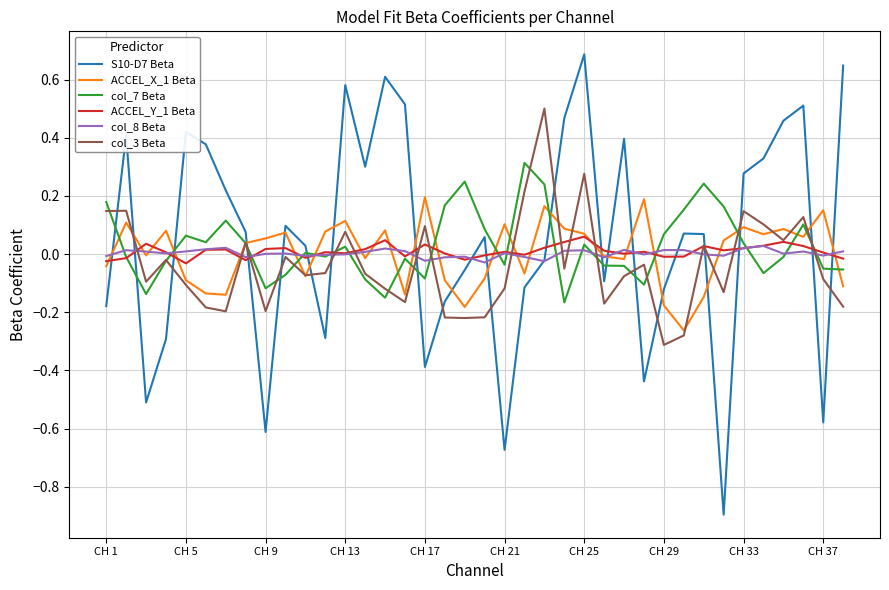

At how many categories does at least one series exceed 0?

38